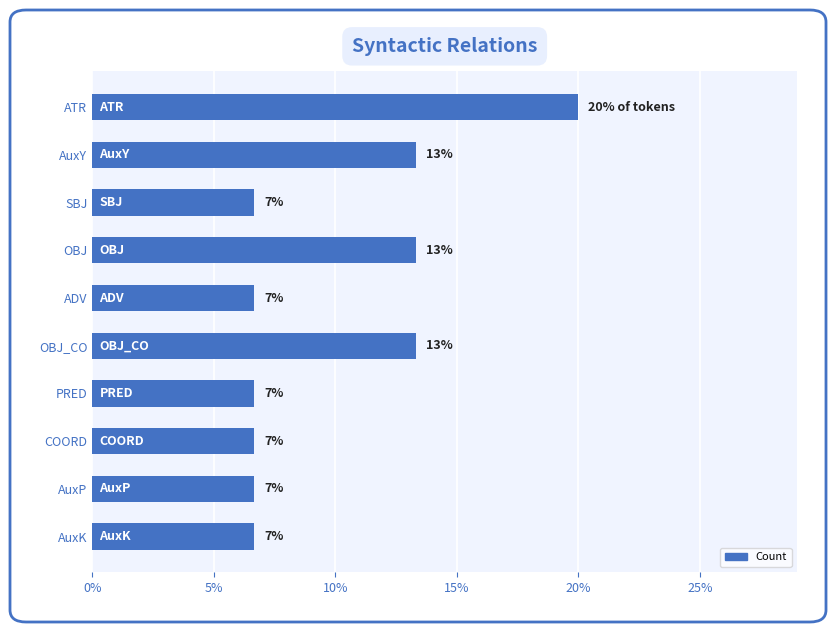

How many bars are there in total?

10